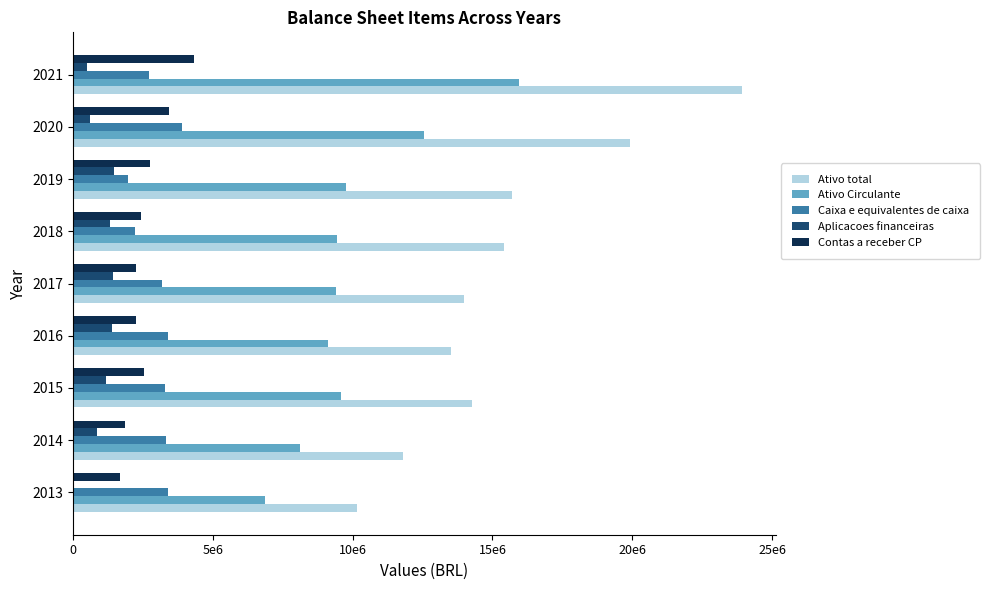

What is the difference between the maximum and second lowest values in the Ativo Circulante series?

7847759